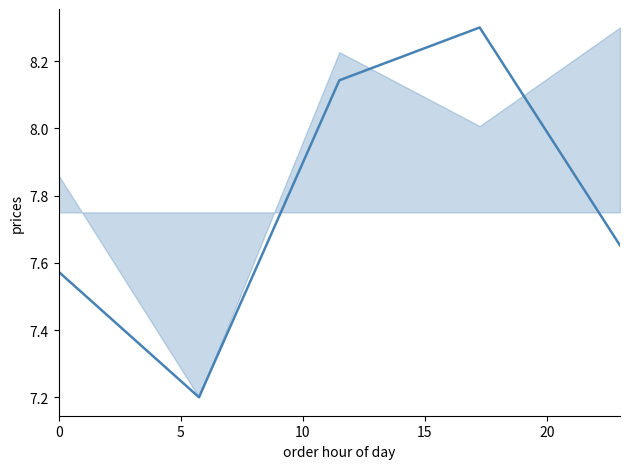

True or false: there are more than 2 points higher than both neighbors.

False